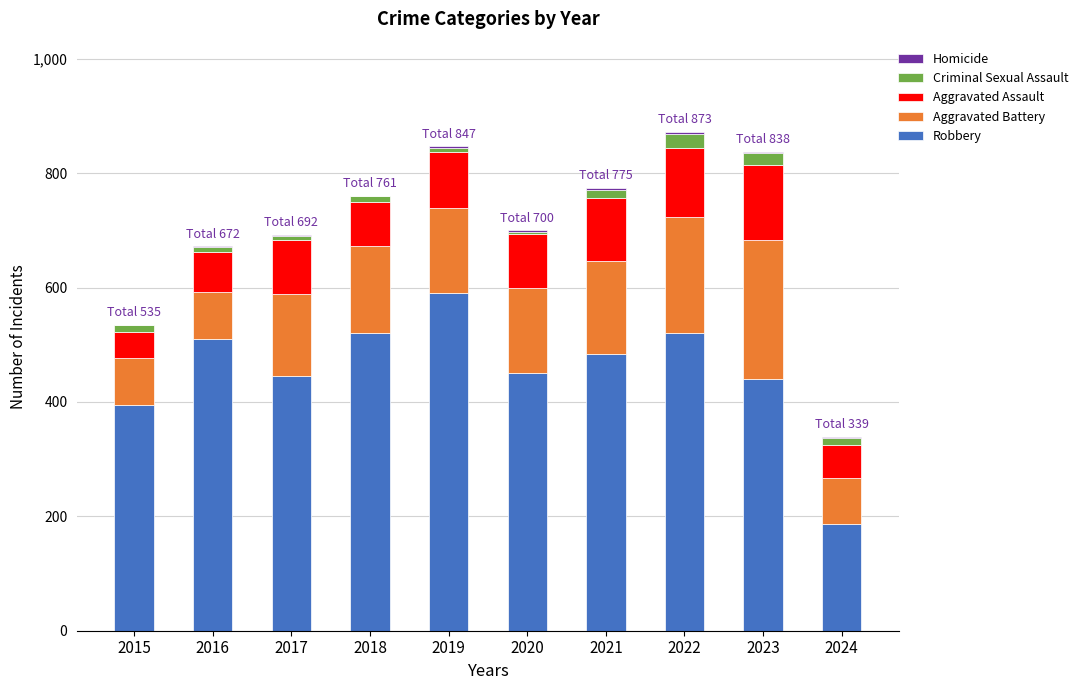

Count the number of data series in this chart.

5